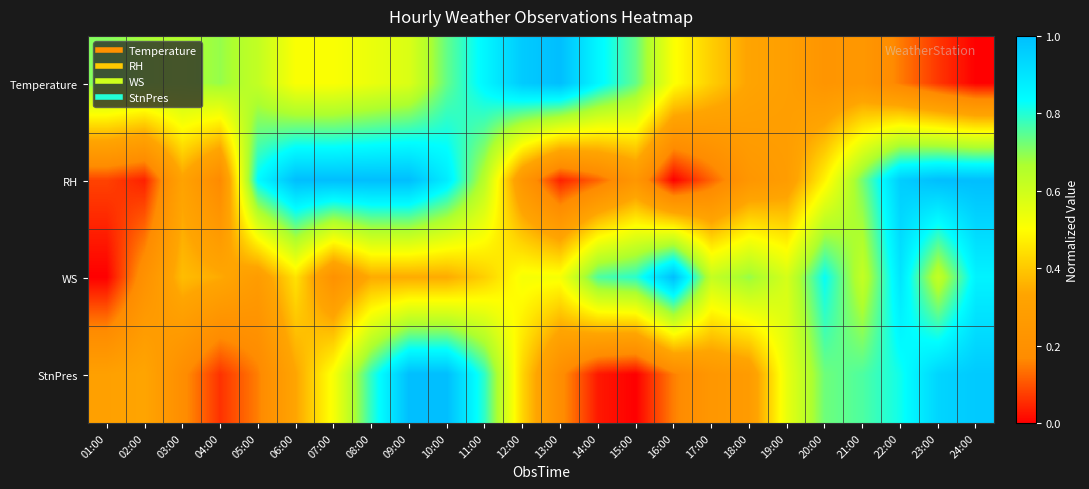

Reading right to left, list all the values displayed in this chart.

Temperature: 24:00=0.0	23:00=0.1	22:00=0.1	21:00=0.2	20:00=0.2	19:00=0.3	18:00=0.3	17:00=0.4	16:00=0.5	15:00=0.7	14:00=0.9	13:00=1.0	12:00=1.0	11:00=0.9	10:00=0.7	09:00=0.6	08:00=0.5	07:00=0.5	06:00=0.5	05:00=0.6	04:00=0.7	03:00=0.7	02:00=0.7	01:00=0.7
RH: 24:00=1.0	23:00=1.0	22:00=1.0	21:00=0.7	20:00=0.5	19:00=0.3	18:00=0.2	17:00=0.1	16:00=0.0	15:00=0.2	14:00=0.1	13:00=0.0	12:00=0.2	11:00=0.6	10:00=0.9	09:00=1.0	08:00=1.0	07:00=1.0	06:00=1.0	05:00=0.8	04:00=0.2	03:00=0.3	02:00=0.0	01:00=0.1
WS: 24:00=0.9	23:00=0.6	22:00=0.9	21:00=0.6	20:00=0.8	19:00=0.6	18:00=0.7	17:00=0.6	16:00=1.0	15:00=0.8	14:00=0.8	13:00=0.5	12:00=0.5	11:00=0.4	10:00=0.3	09:00=0.3	08:00=0.3	07:00=0.2	06:00=0.4	05:00=0.3	04:00=0.3	03:00=0.4	02:00=0.2	01:00=0.0
StnPres: 24:00=1.0	23:00=0.9	22:00=0.8	21:00=0.8	20:00=0.7	19:00=0.5	18:00=0.3	17:00=0.2	16:00=0.2	15:00=0.0	14:00=0.0	13:00=0.2	12:00=0.4	11:00=0.8	10:00=1.0	09:00=1.0	08:00=0.8	07:00=0.5	06:00=0.3	05:00=0.2	04:00=0.1	03:00=0.2	02:00=0.3	01:00=0.3